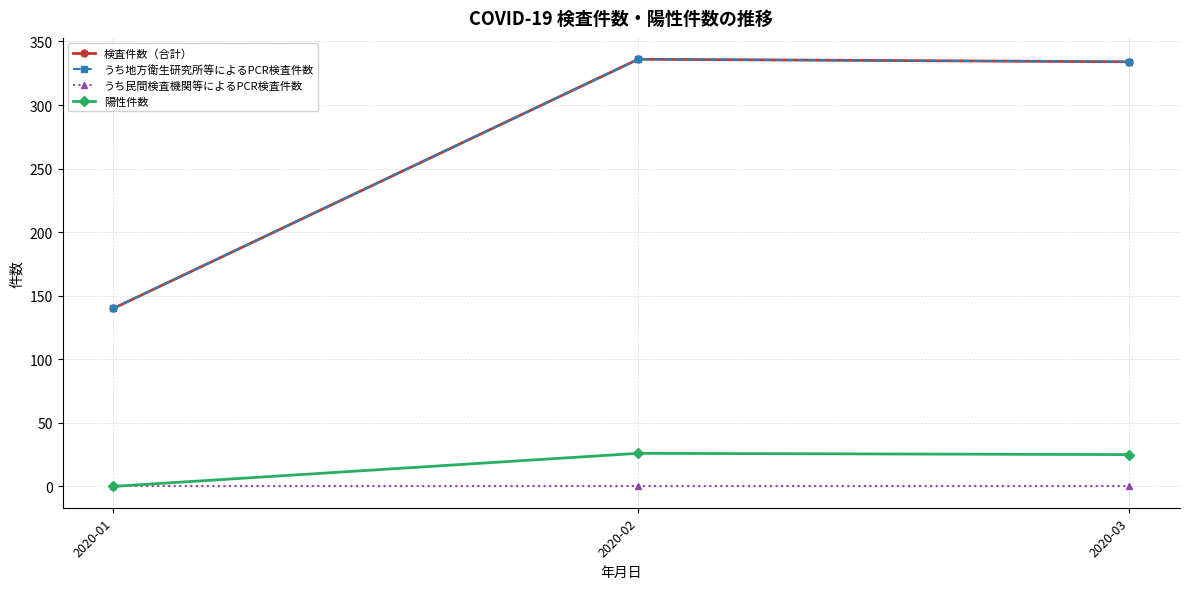

Rank the series at 2020-01 from lowest to highest value.

うち民間検査機関等によるPCR検査件数, 陽性件数, 検査件数（合計）, うち地方衛生研究所等によるPCR検査件数